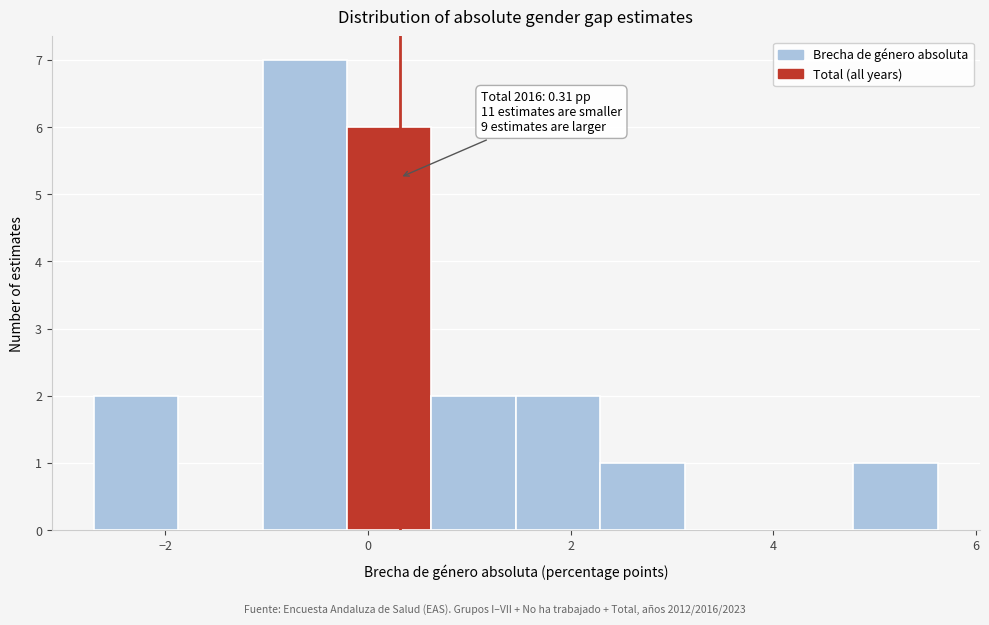

Over which range of the x-axis is the bar tallest?

-1.0 to -0.2